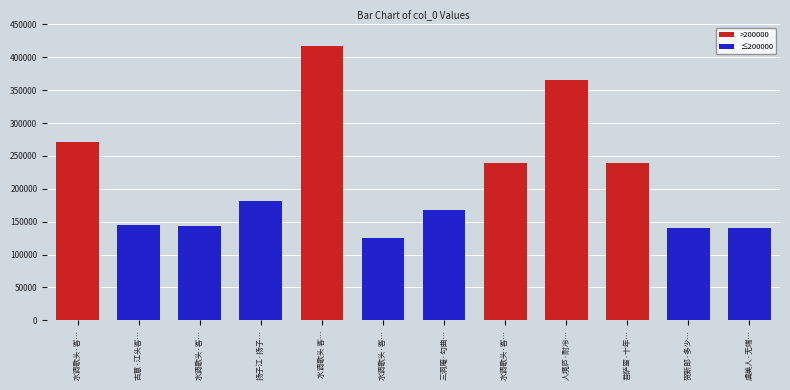

Count the number of categories in the chart.

12